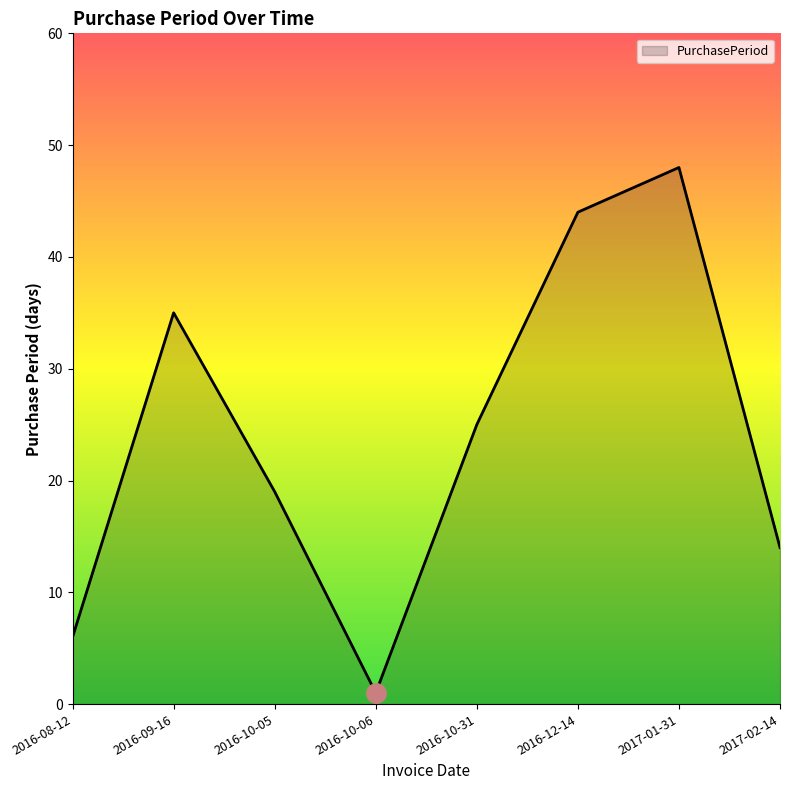

True or false: the data has more than 1 interior local peaks.

True